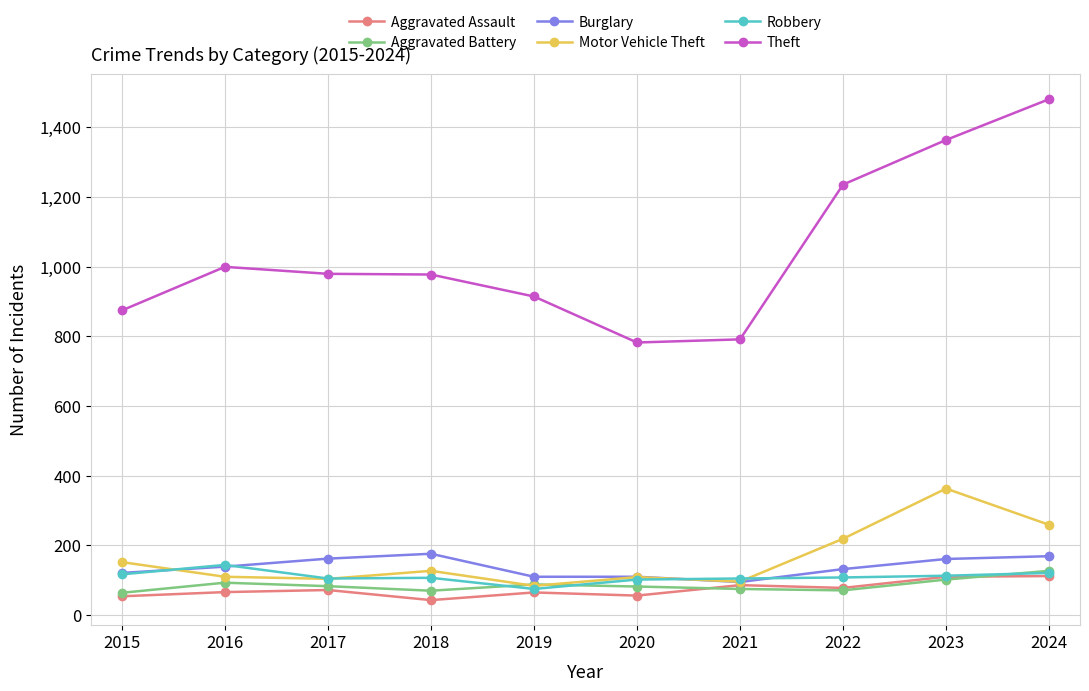

At which category does Aggravated Battery reach its first local valley?

2018